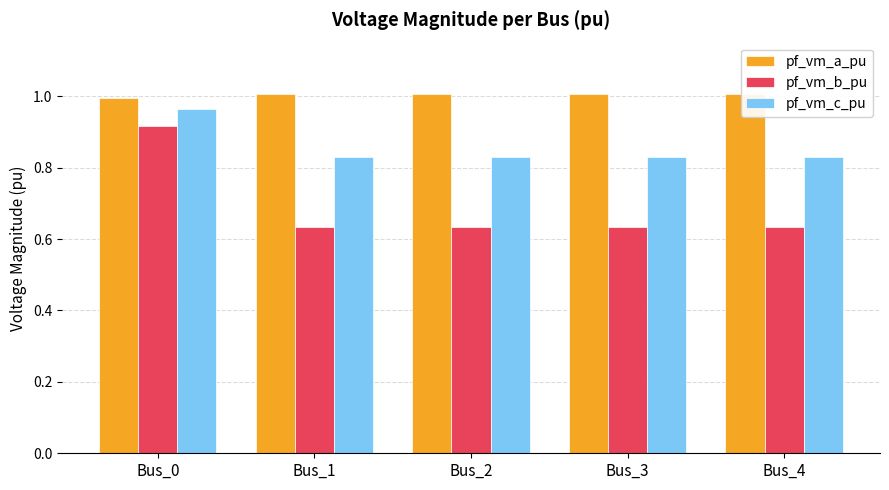

How many bars are there in each group?

3